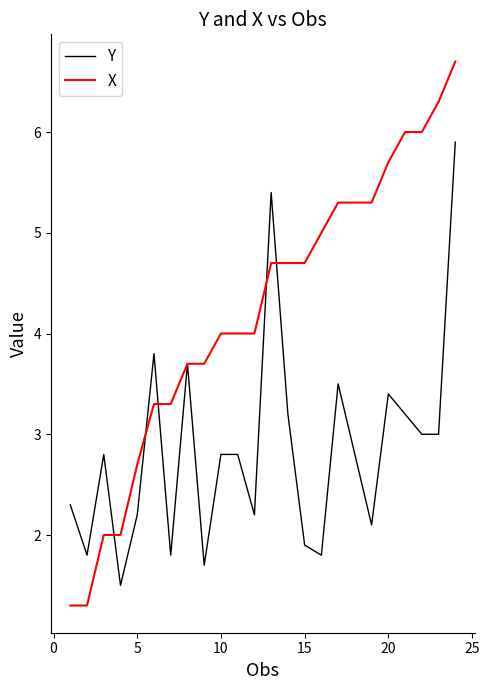

Does the chart have visible grid lines?

No